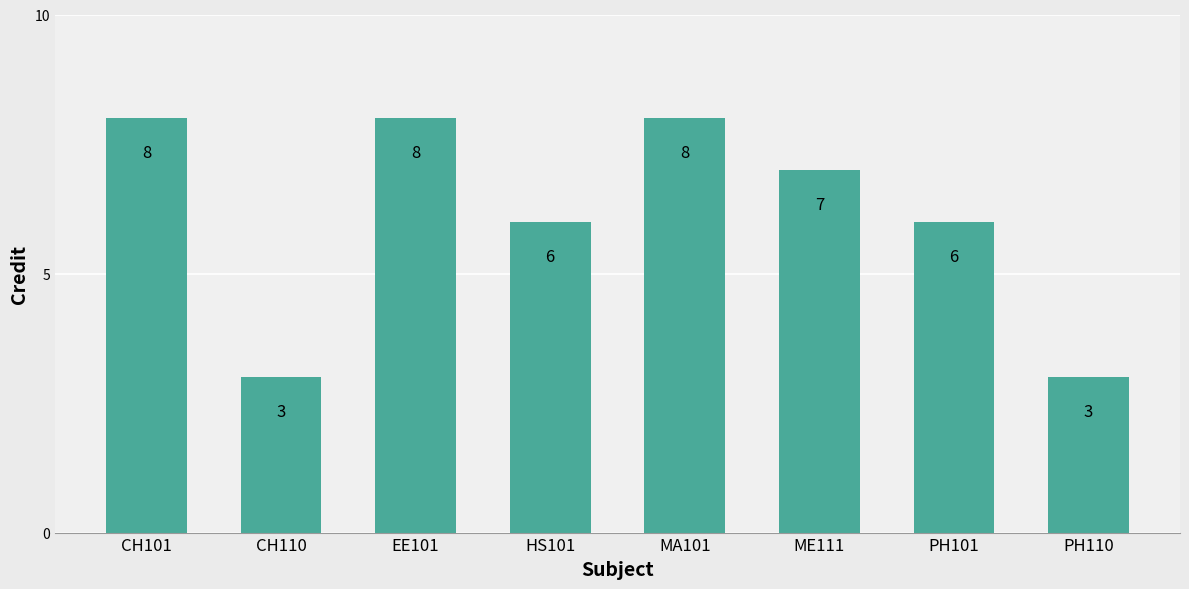

Approximately how many times larger is the value at HS101 compared to CH101?

0.8